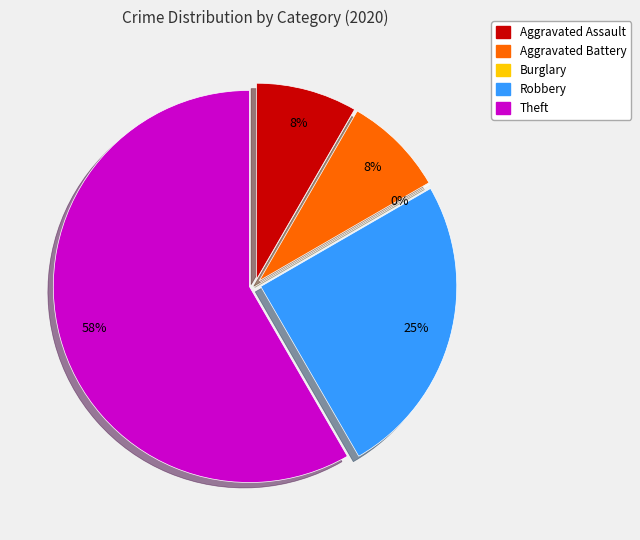

Does any single category account for the majority?

Yes